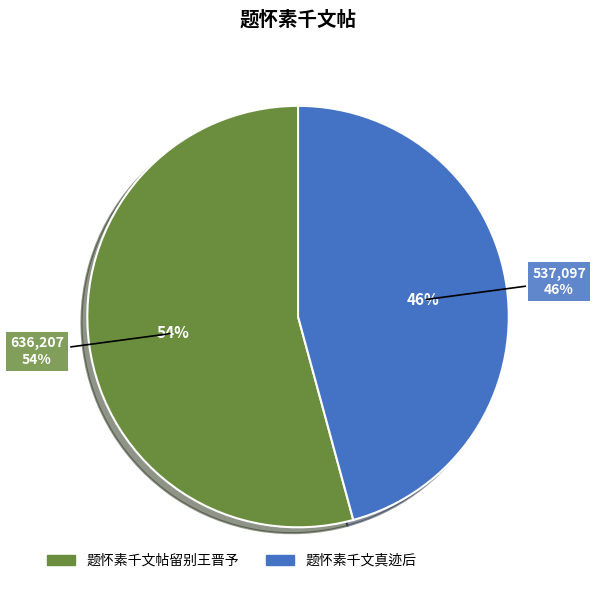

Combined, do 题怀素千文真迹后 and 题怀素千文帖留别王晋予 account for over 50%?

Yes